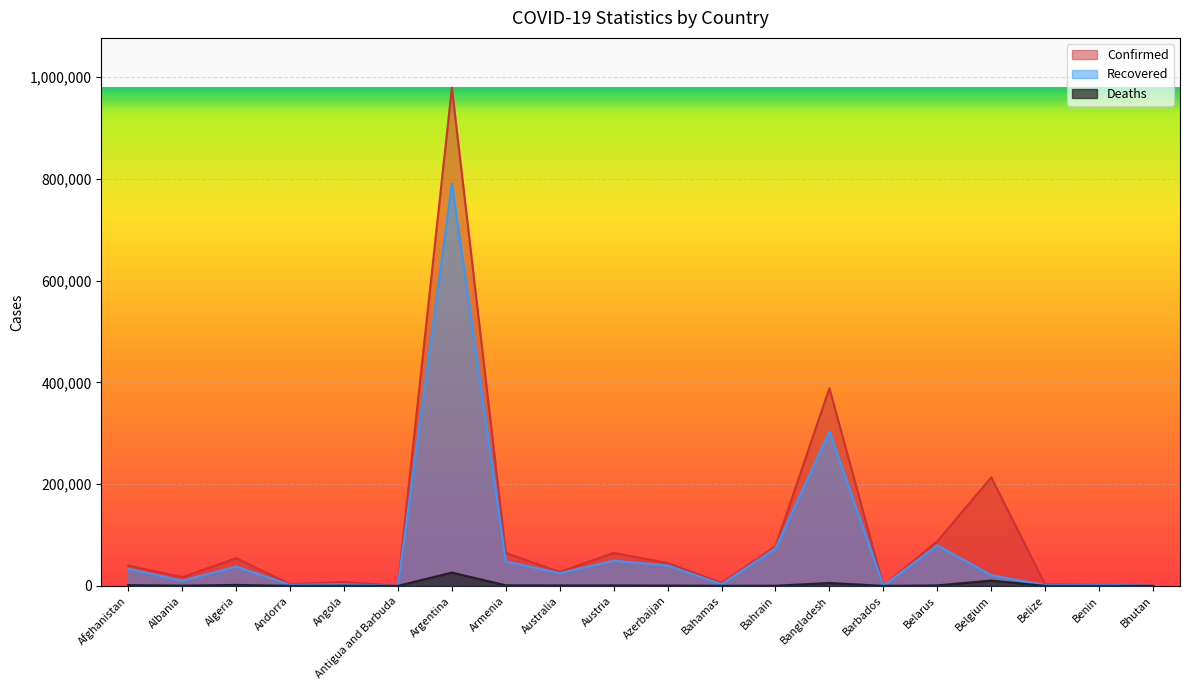

What position from the left is Bahrain?

13